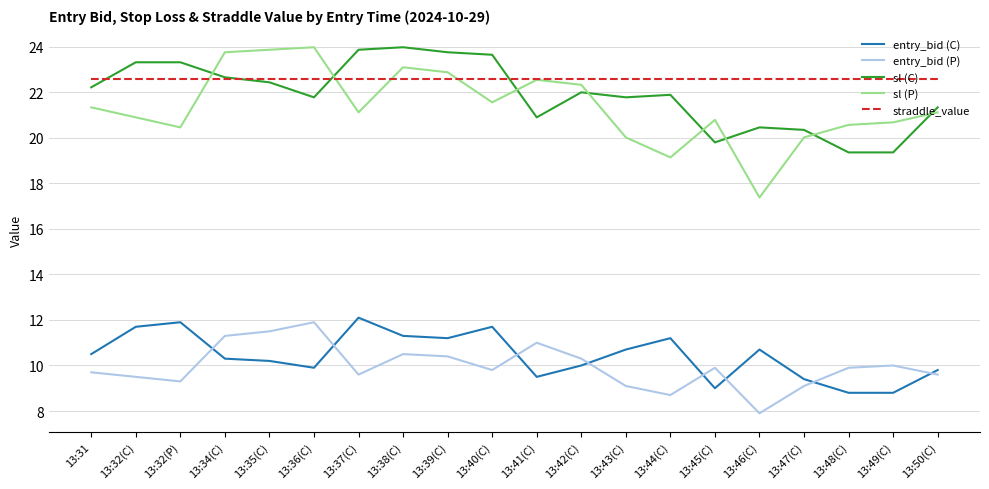

True or false: sl (C) and entry_bid (P) intersect in this chart.

False